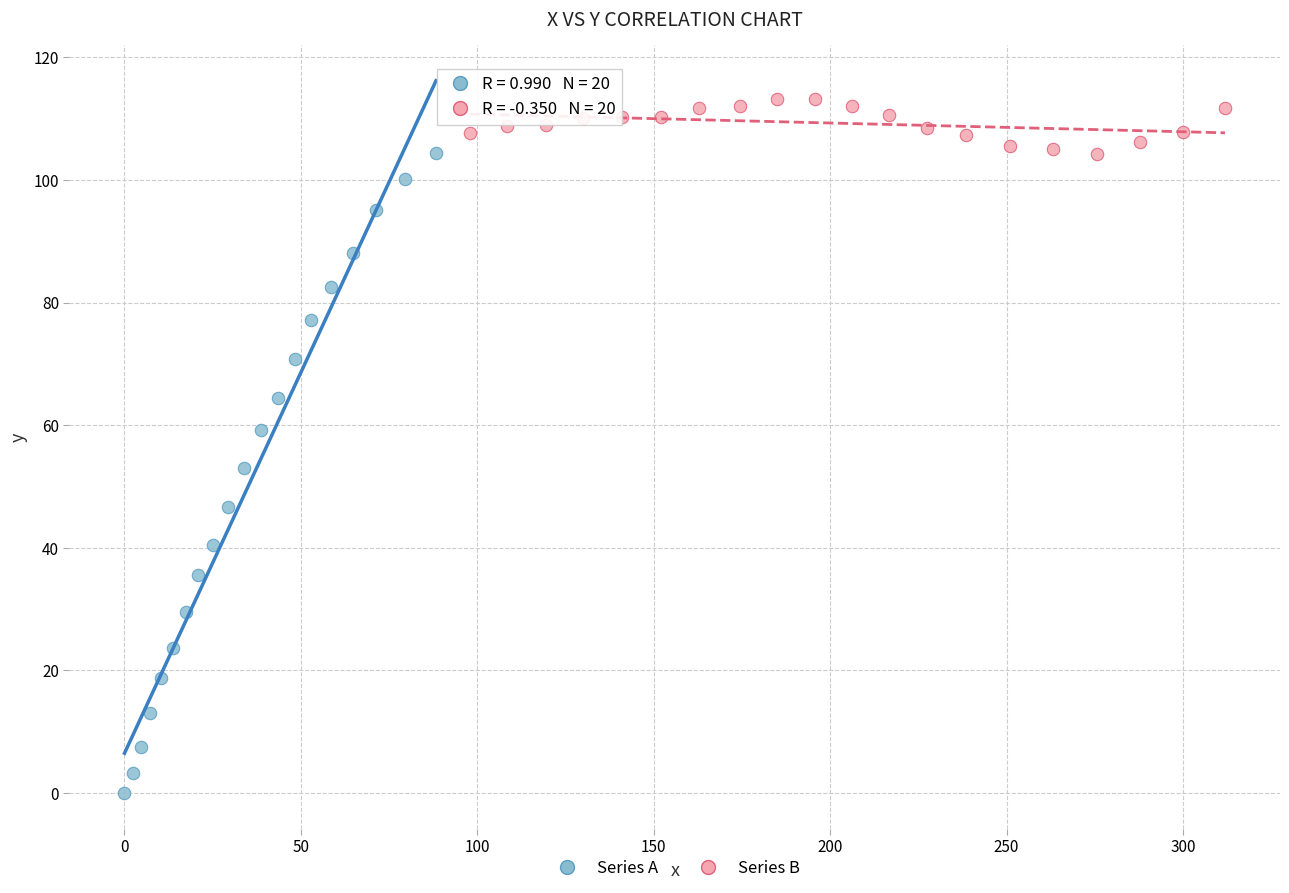

Which series reaches the maximum Y coordinate?

Series B